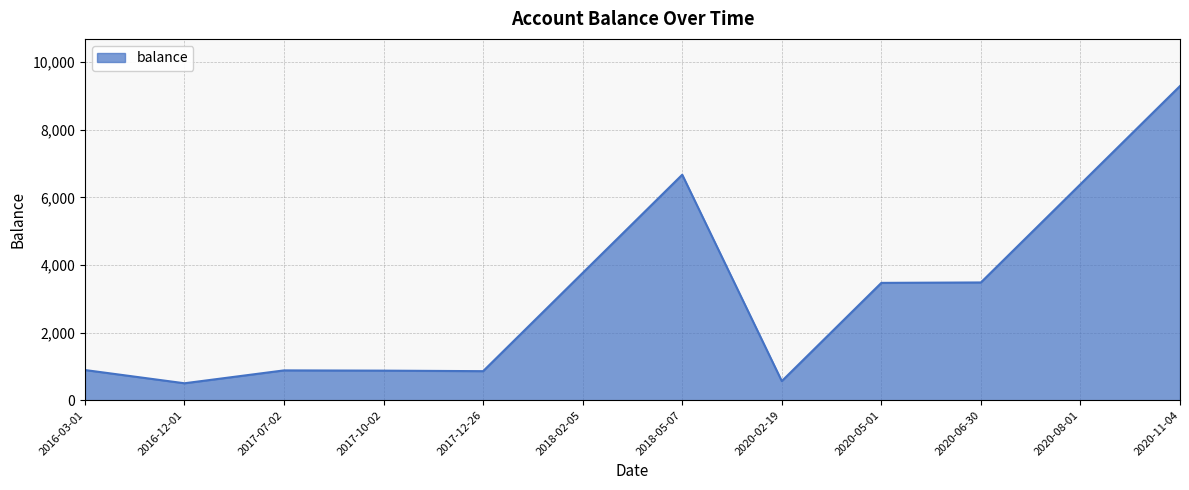

Between 2018-05-07 and 2020-11-04, which is larger?

2020-11-04